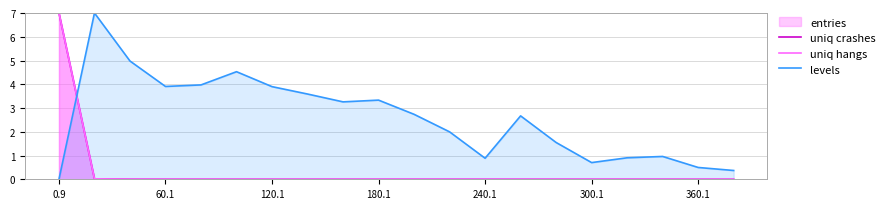

What is the average value of the uniq crashes series?

0.4